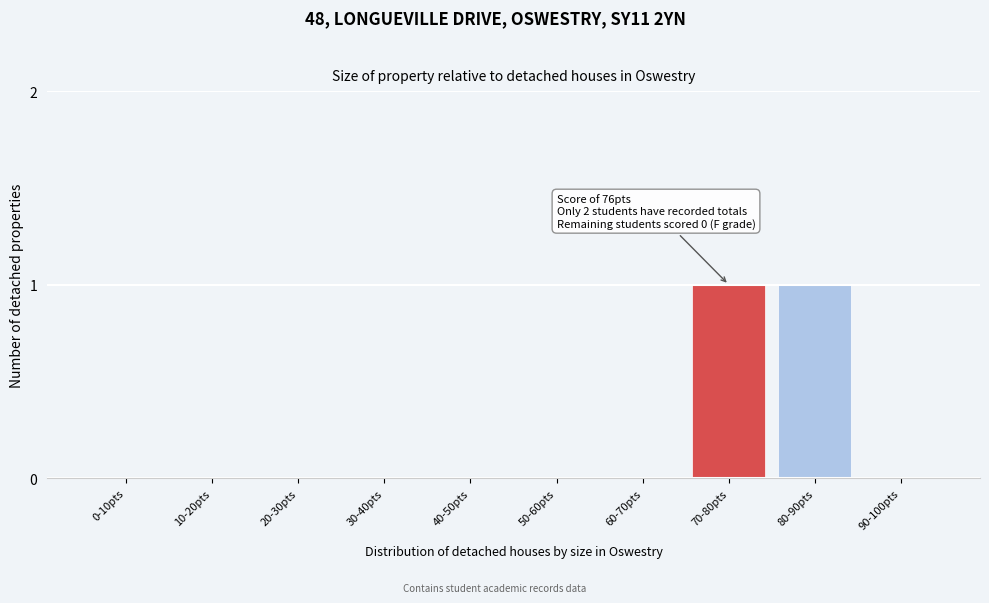

Reading left to right, what are all the values shown in this chart?

0-10pts=0	10-20pts=0	20-30pts=0	30-40pts=0	40-50pts=0	50-60pts=0	60-70pts=0	70-80pts=1	80-90pts=1	90-100pts=0